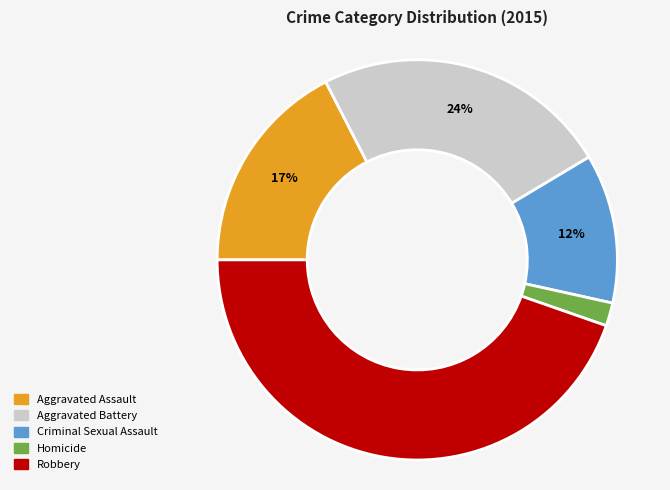

To the nearest percent, what is the difference between the largest and smallest slice percentages?

43%